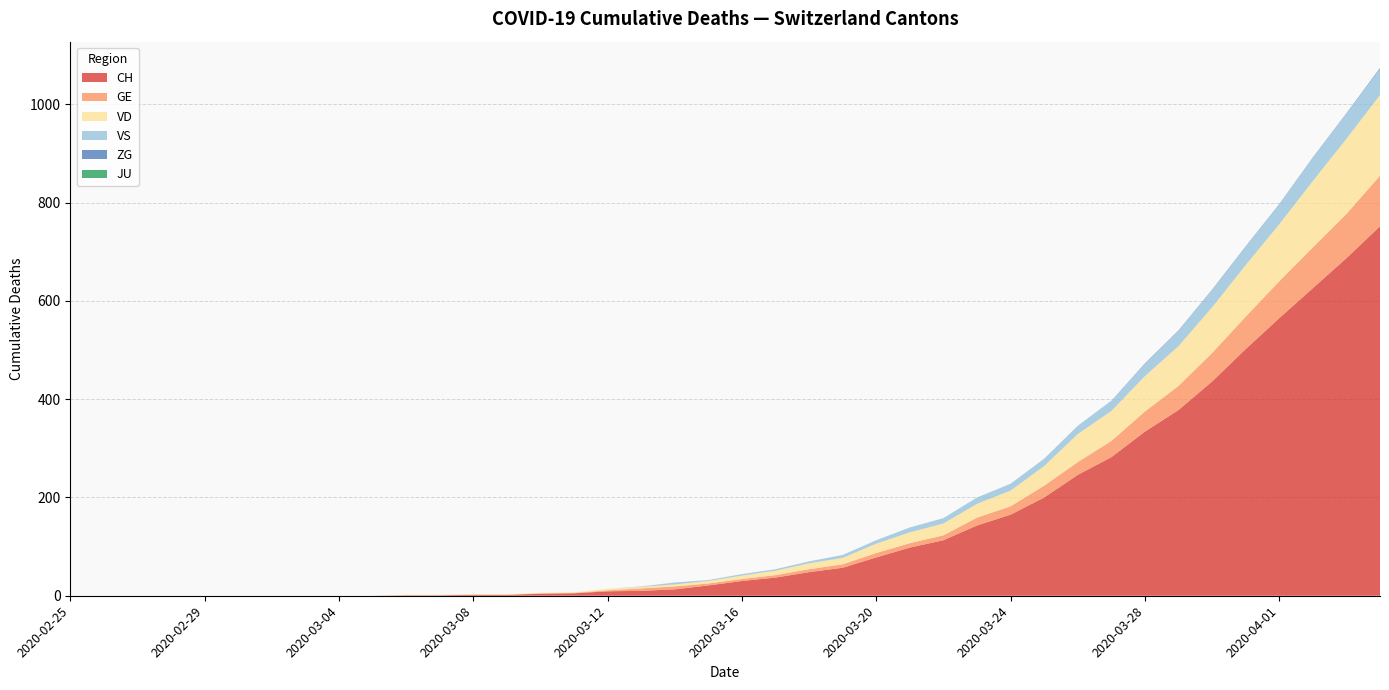

Reading left to right, what are all the values shown in this chart?

CH: 0	0	0	0	0	0	0	0	0	0	1	1	2	2	4	5	9	10	13	21	30	37	48	57	78	98	113	143	165	200	246	282	334	378	436	502	565	626	687	752
GE: 0	0	0	0	0	0	0	0	0	0	0	0	0	0	1	1	2	5	6	4	4	5	6	7	9	9	10	16	17	24	26	33	41	49	58	66	75	83	90	103
VD: 0	0	0	0	0	0	0	0	0	0	1	1	1	1	1	1	3	3	4	5	7	9	12	13	19	22	24	28	32	40	57	61	72	81	93	105	116	135	153	164
VS: 0	0	0	0	0	0	0	0	0	0	0	0	0	0	0	0	0	1	4	2	3	3	4	6	7	10	11	13	14	15	17	21	25	31	35	37	40	47	51	53
ZG: 0	0	0	0	0	0	0	0	0	0	0	0	0	0	0	0	0	0	0	0	0	0	0	0	0	0	0	0	0	0	0	0	1	1	1	1	1	1	1	2
JU: 0	0	0	0	0	0	0	0	0	0	0	0	0	0	0	0	0	0	0	0	0	0	0	0	0	0	0	0	0	0	0	0	0	0	0	0	0	0	0	0